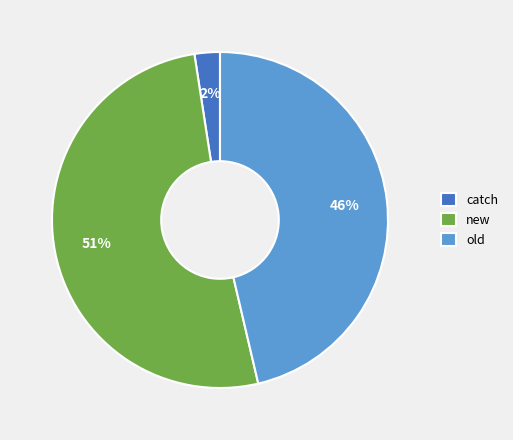

Is old the majority of the pie?

No